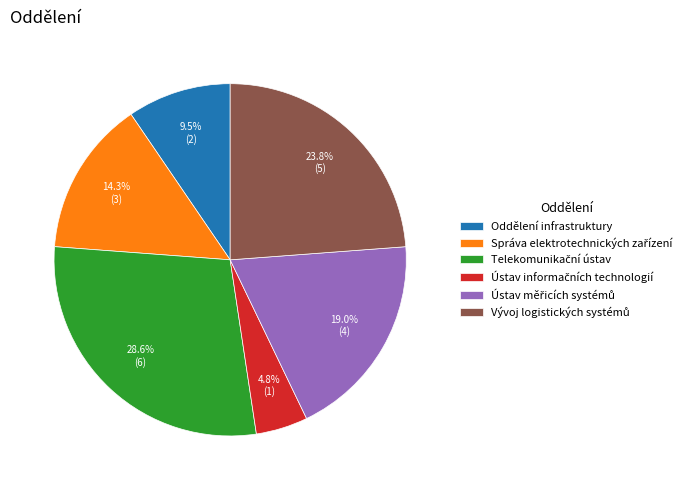

Does any single category account for the majority?

No